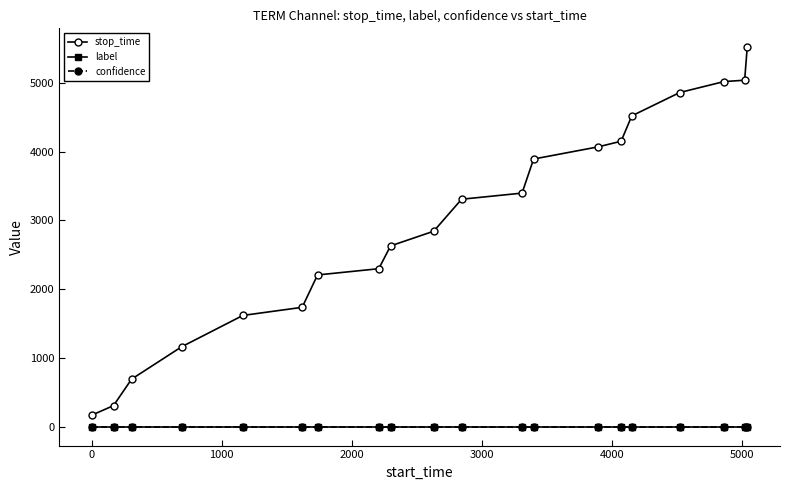

True or false: confidence and label intersect in this chart.

False